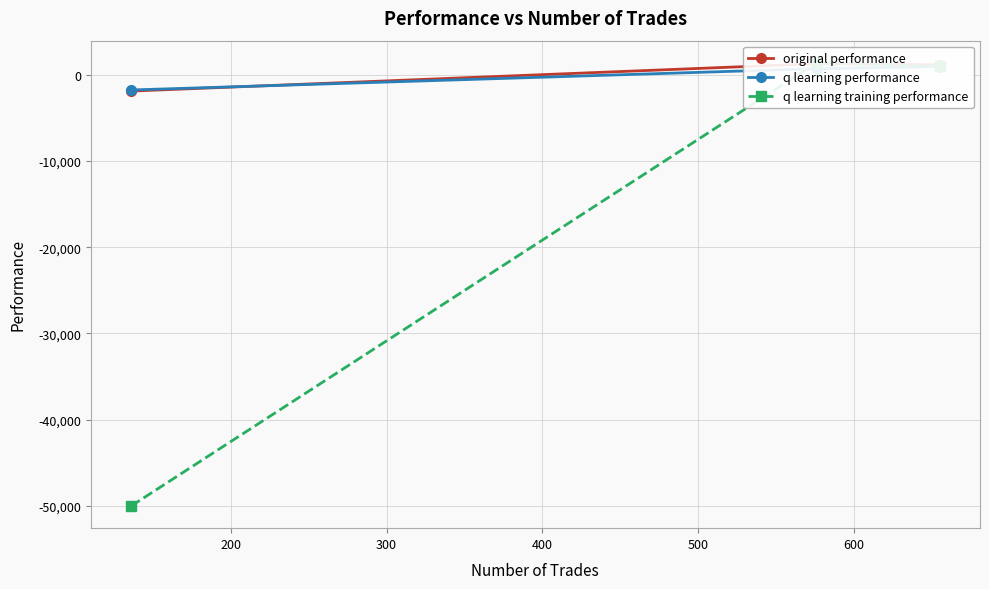

Reading right to left, transcribe all the data shown in this chart.

original performance: 1131.3	1267.1	-1905.2
q learning performance: 935.7	690.9	-1776.2
q learning training performance: 969.5	1370.2	-50000.0